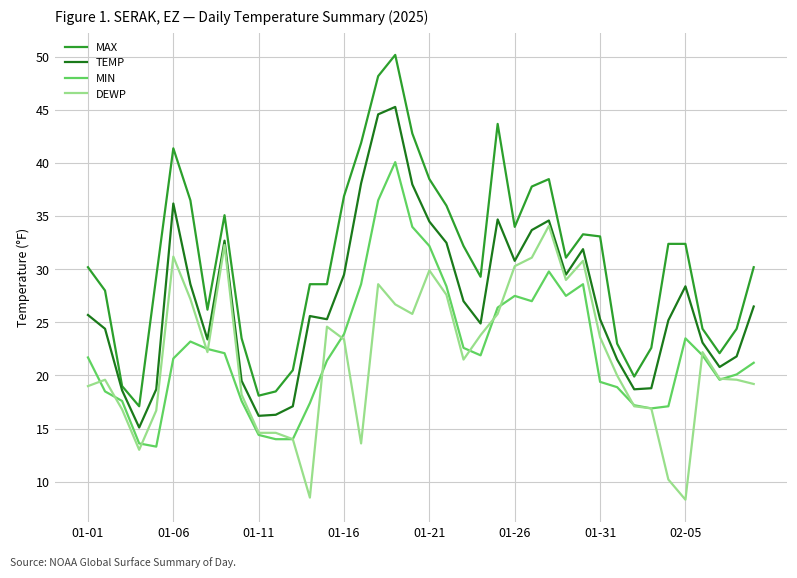

True or false: DEWP and MAX intersect in this chart.

False